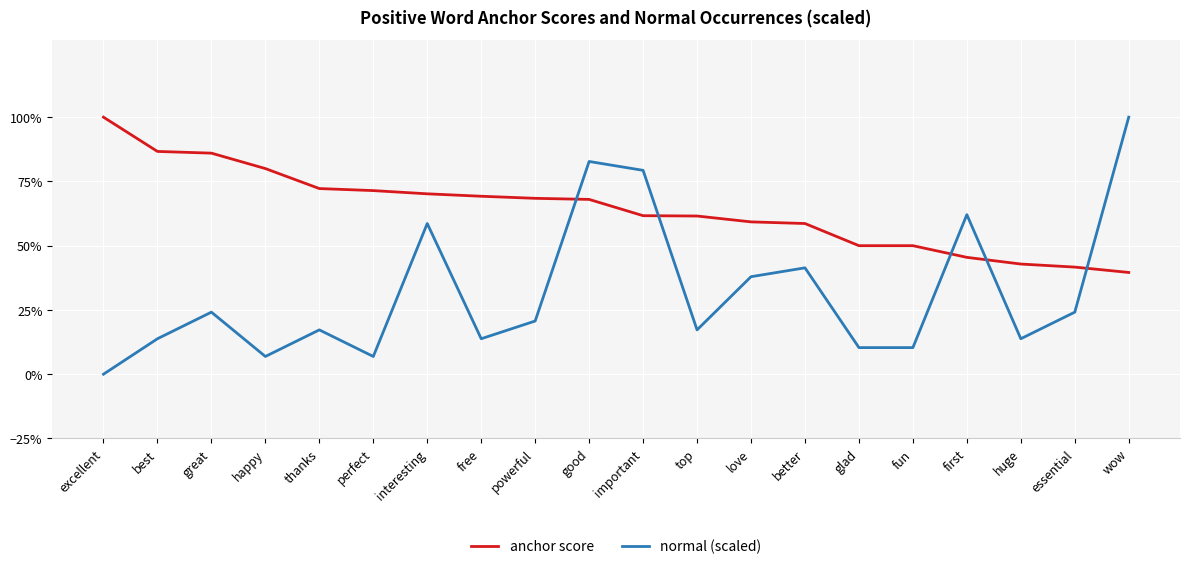

Is this an area chart (filled region under the line)?

No